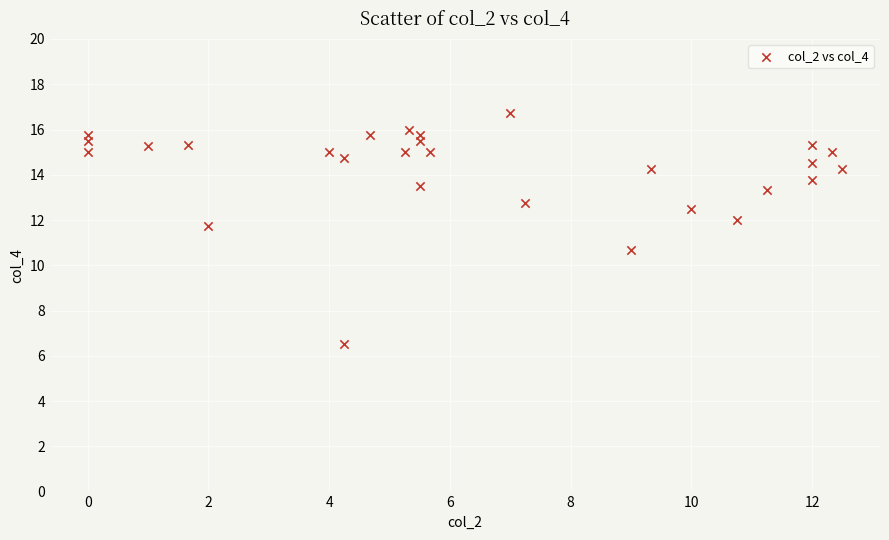

What Y value in the scatter plot is closest to 11?

10.7